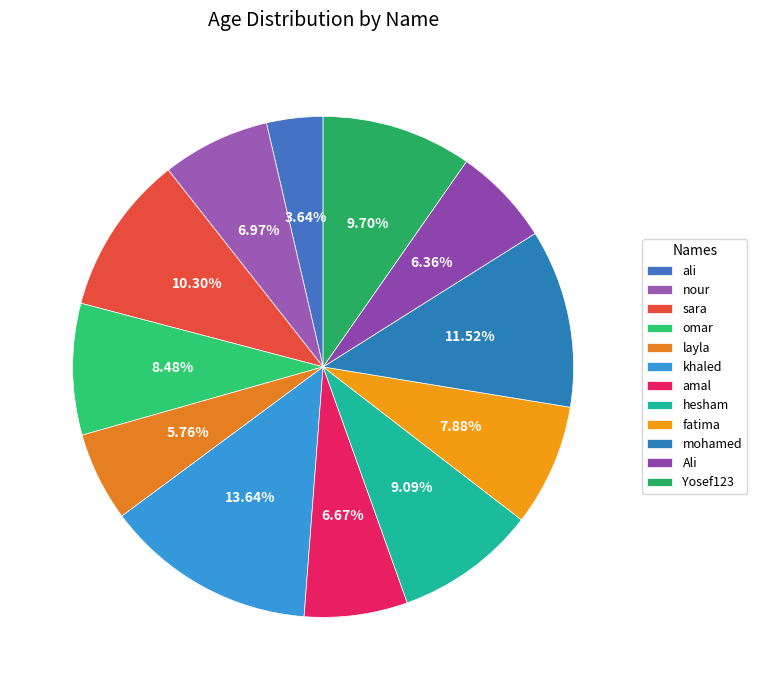

How many slices are in this pie chart?

12